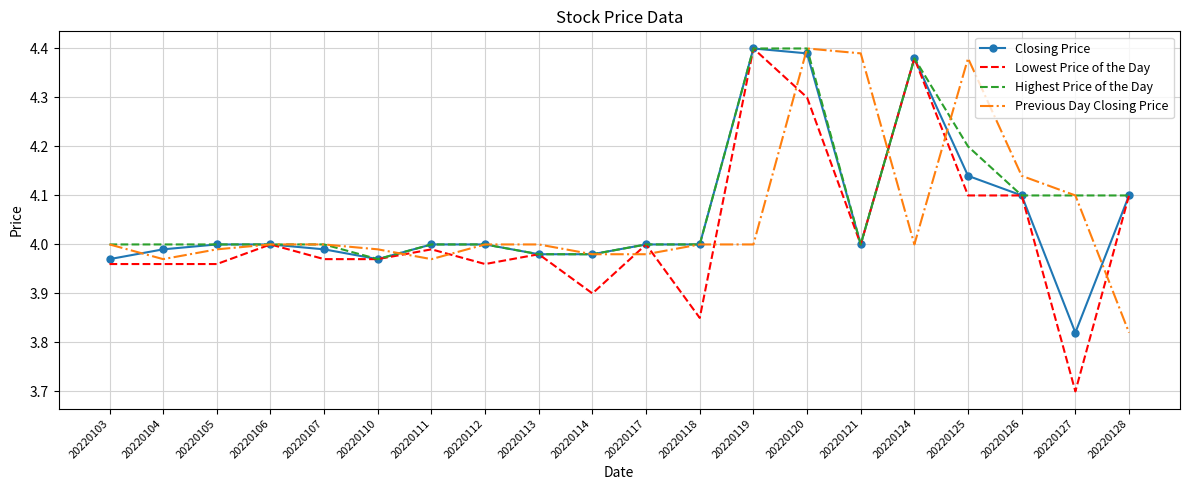

At which category is the sum across all series the highest?

20220120